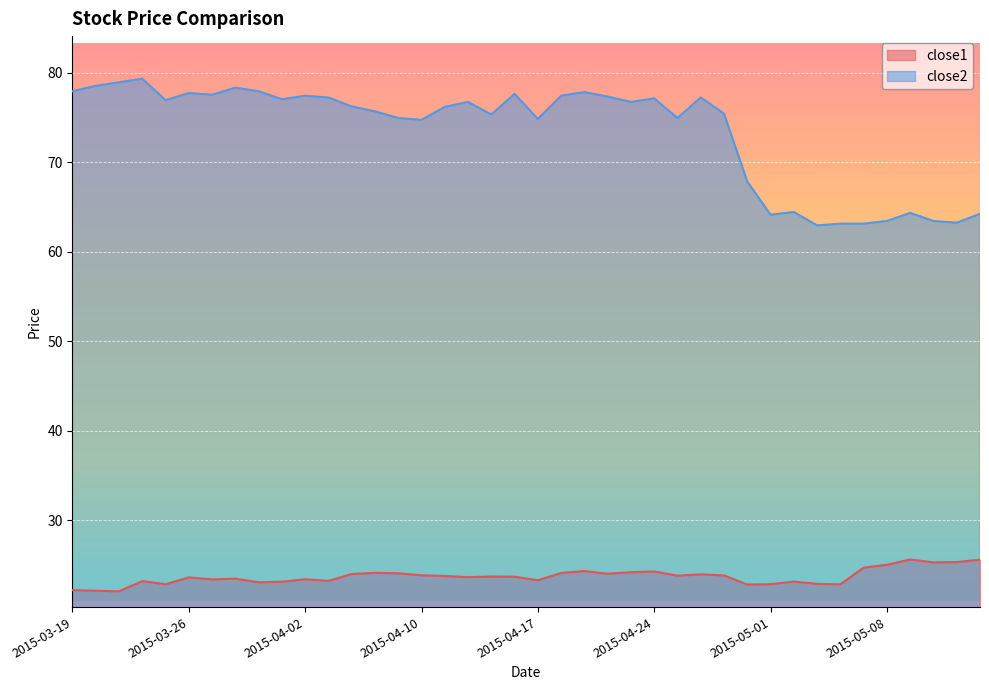

At which category does the chart reach its peak across all series?

2015-03-24